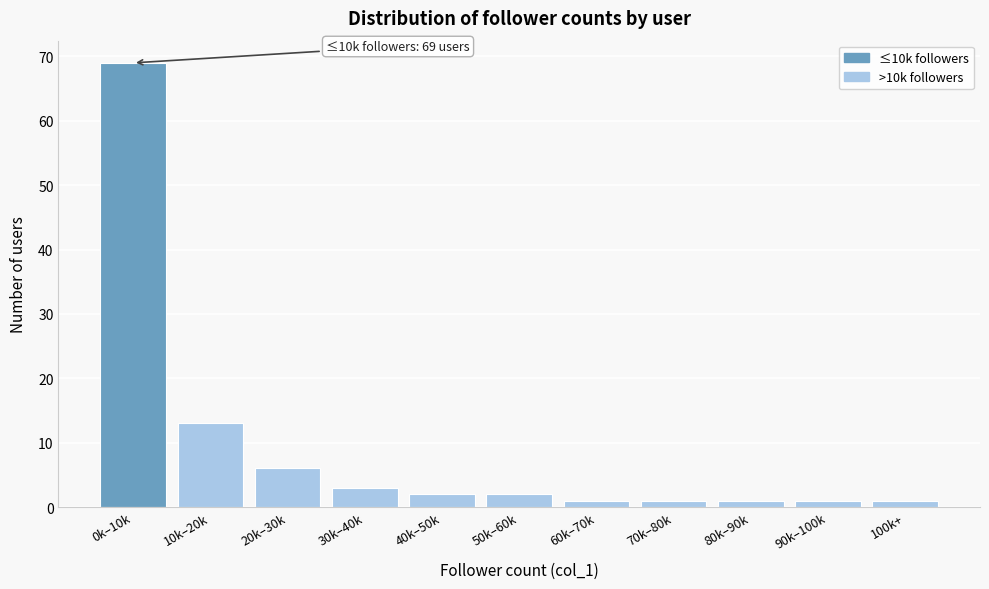

Reading left to right, list all the values displayed in this chart.

69	13	6	3	2	2	1	1	1	1	1